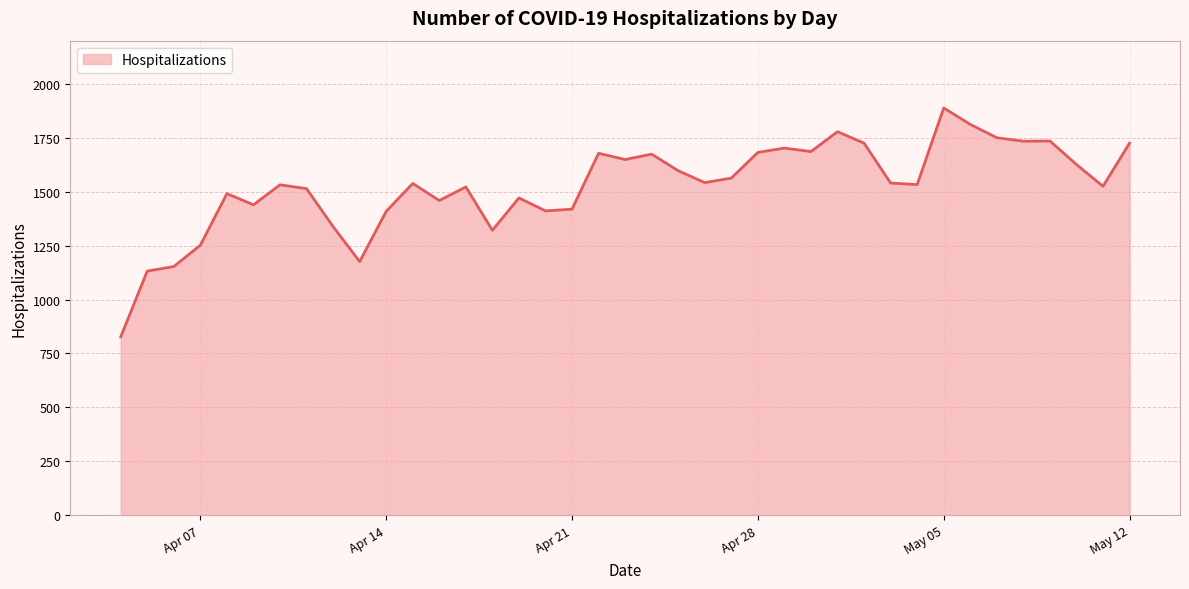

What is the greatest value displayed?

1888